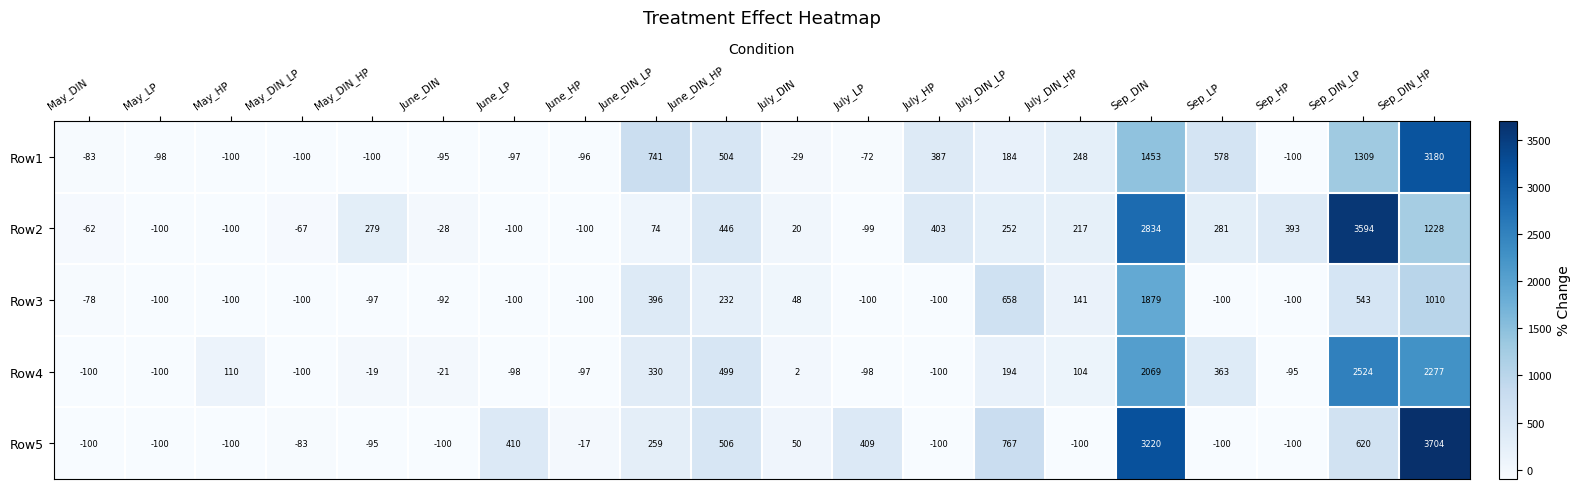

Count the number of categories in the chart.

20